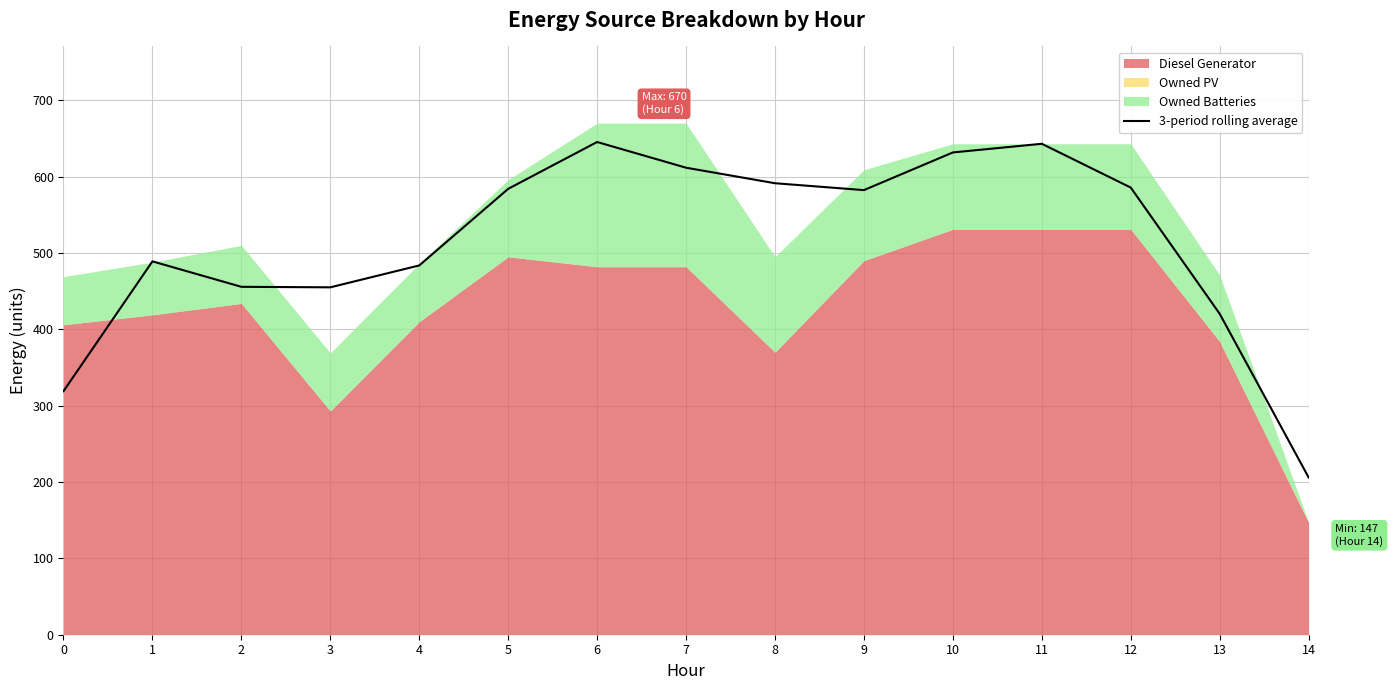

What is the ratio of the value at 5 to the value at 10?

0.9